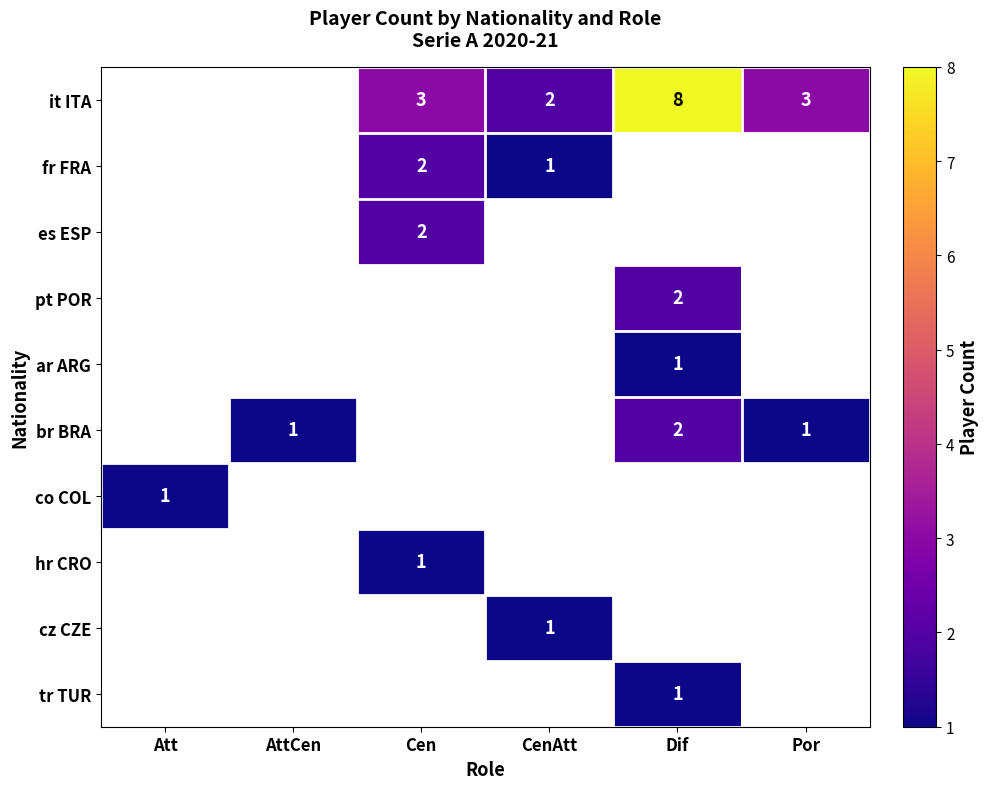

How many distinct data groups are displayed?

10